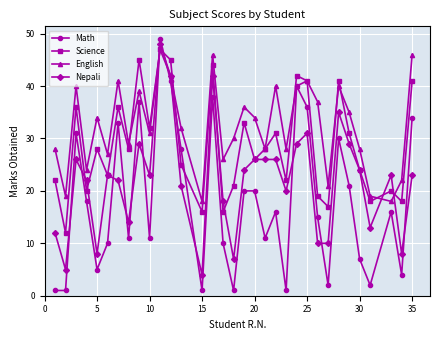

Which series has the widest spread of values?

Math